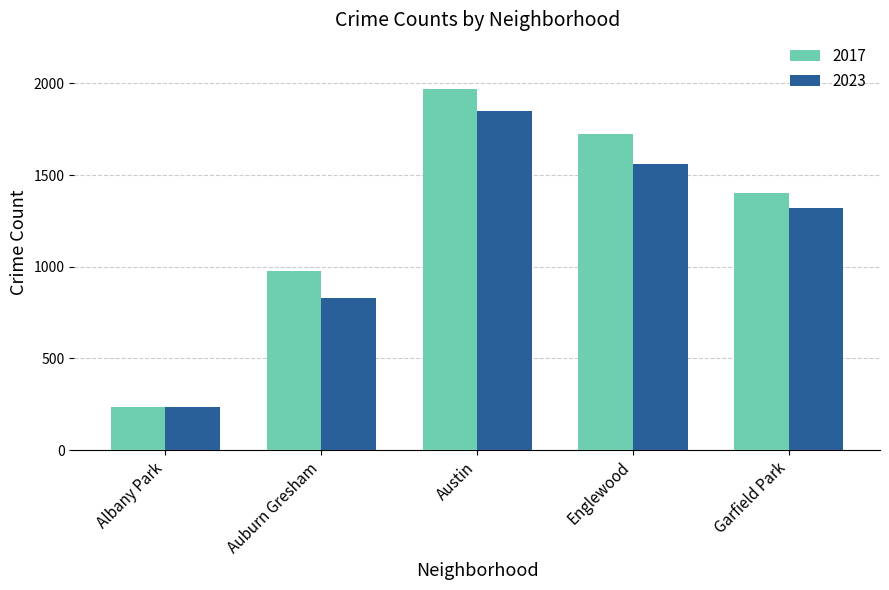

Reading left to right, what are all the values shown in this chart?

2017: Albany Park=235	Auburn Gresham=978	Austin=1972	Englewood=1726	Garfield Park=1401
2023: Albany Park=233	Auburn Gresham=832	Austin=1849	Englewood=1558	Garfield Park=1319